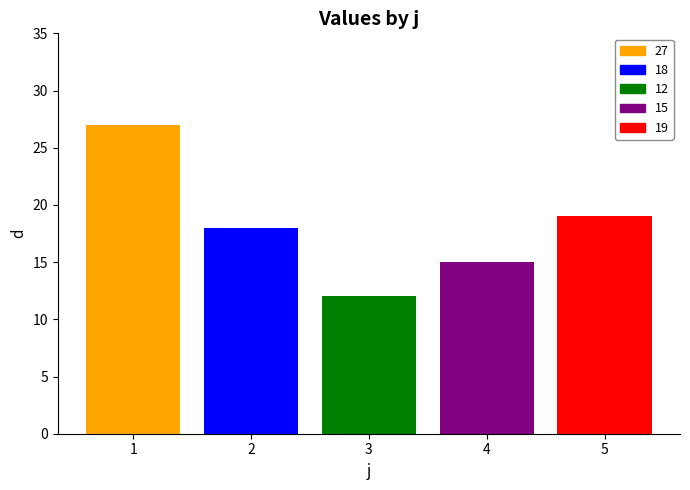

The 18 series shows 24 at 3. True or false?

False